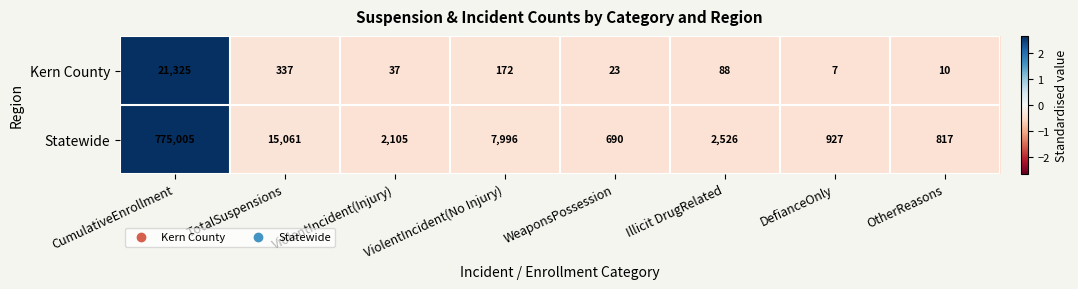

Rank the series by their maximum value, from highest to lowest.

Statewide, Kern County